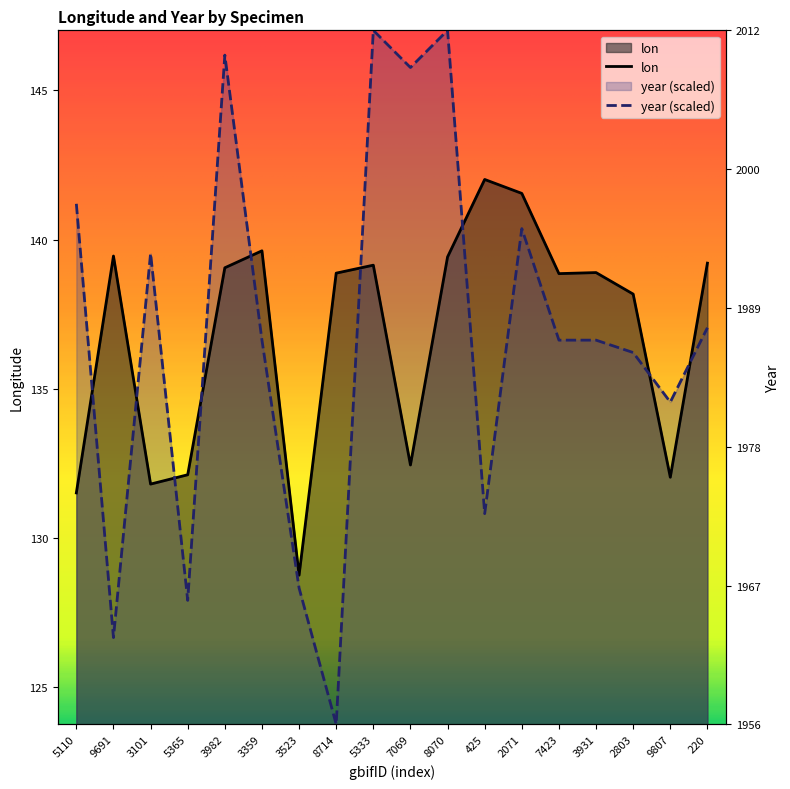

What is the value of the year point at the 10th from the left?

145.8